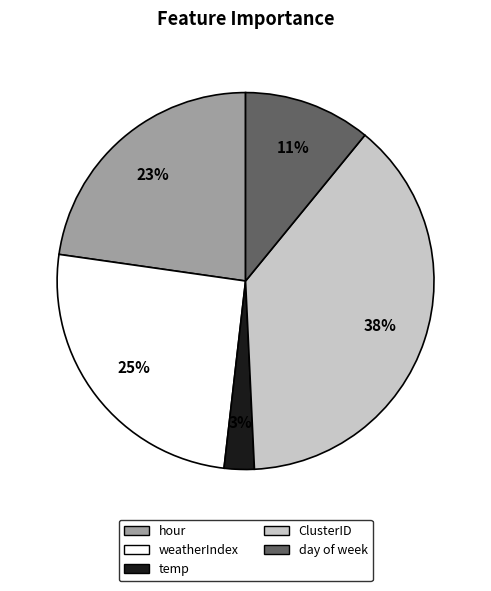

To the nearest percent, what portion does weatherIndex represent?

25%